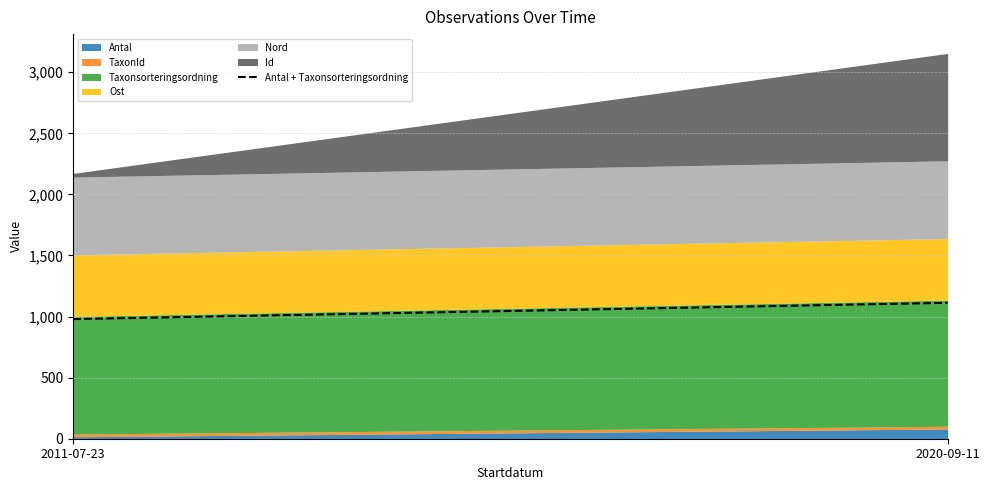

Is it true that the value at 2020-09-11 is 758.2?

False